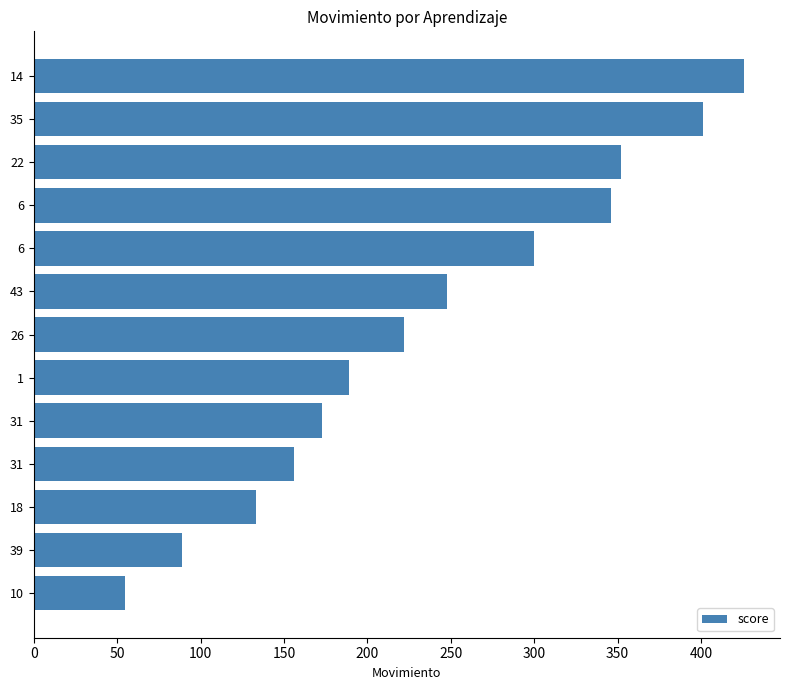

Does the chart contain stacked bars?

No